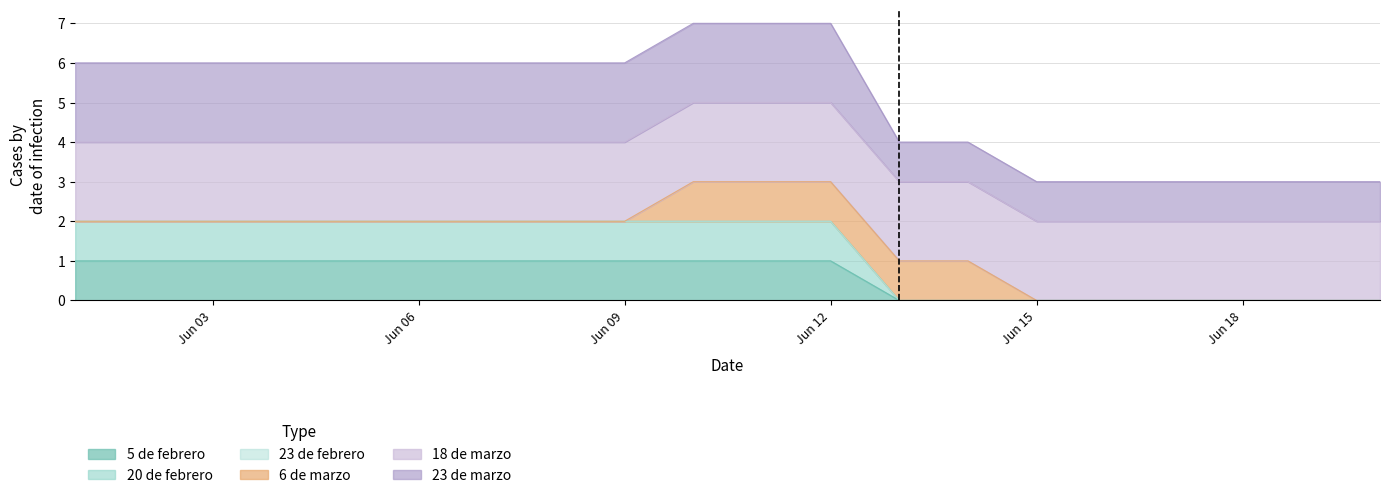

Does the chart display data point markers on the line(s)?

No